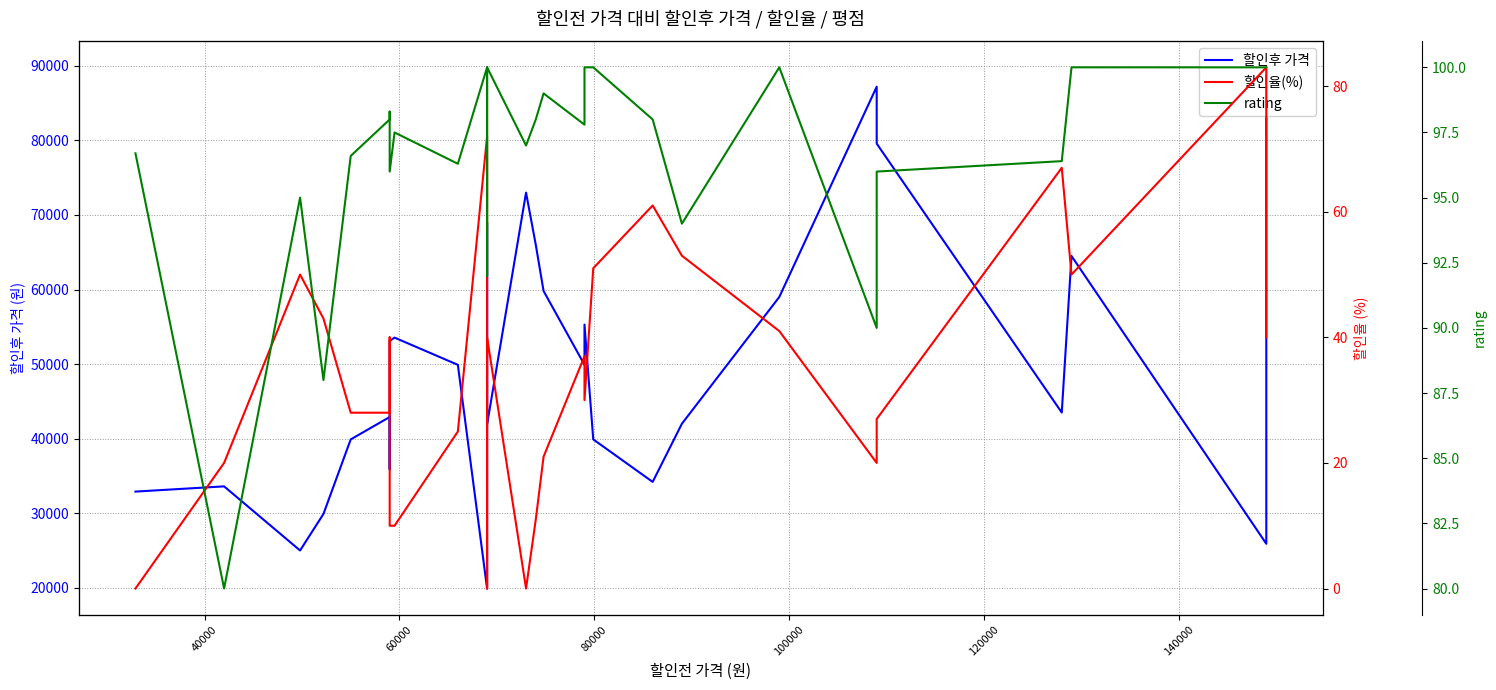

Count the number of categories in the chart.

30